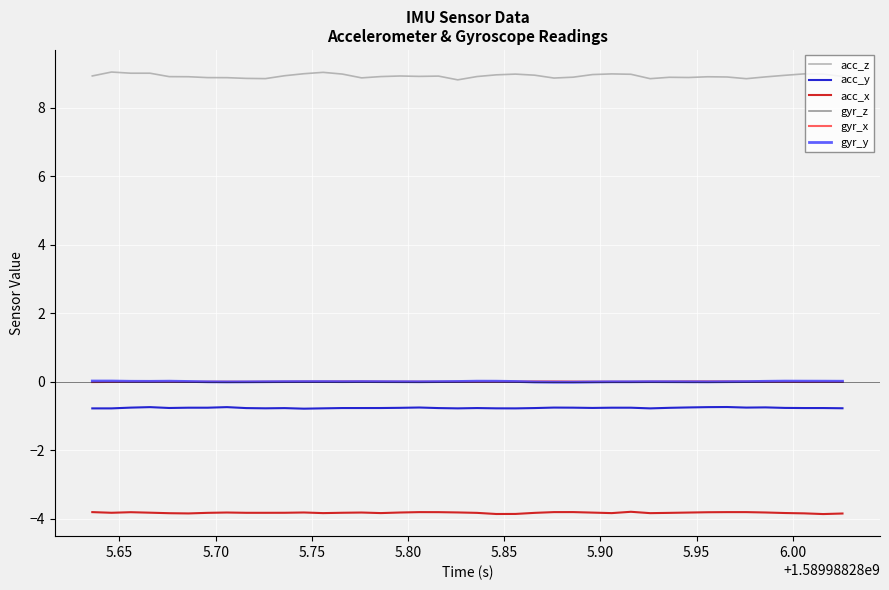

What is the minimum value shown in the chart?

-3.9